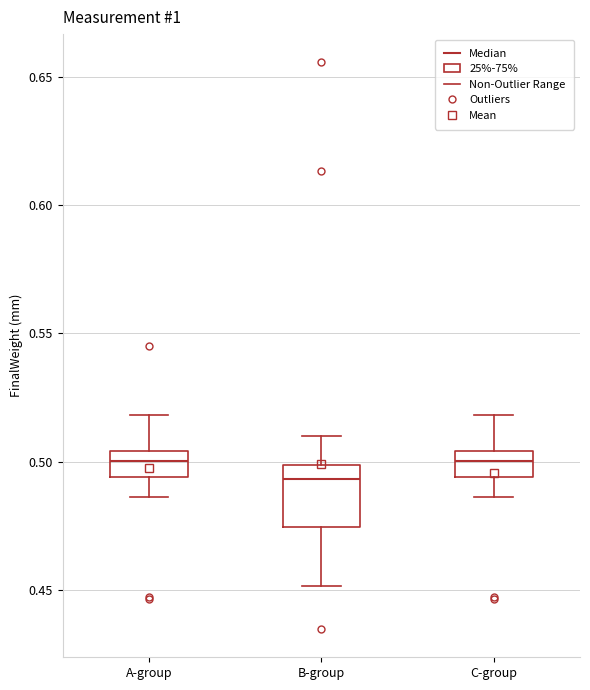

Which box's median line is the lowest?

B-group